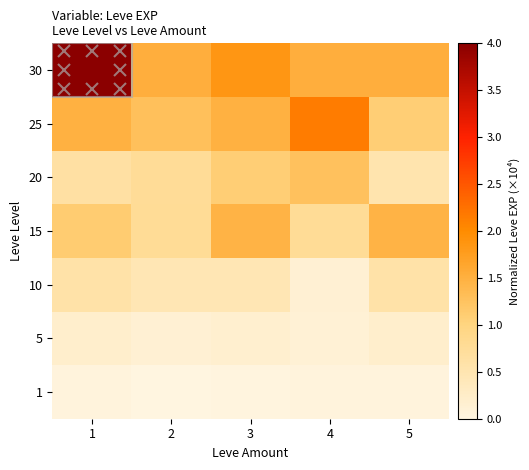

Reading left to right, transcribe all the data shown in this chart.

1: 1=0.0	2=0.0	3=0.0	4=0.0	5=0.0
5: 1=0.2	2=0.1	3=0.2	4=0.1	5=0.2
10: 1=0.6	2=0.5	3=0.5	4=0.1	5=0.6
15: 1=1.1	2=0.8	3=1.5	4=0.8	5=1.5
20: 1=0.6	2=0.8	3=1.1	4=1.3	5=0.5
25: 1=1.5	2=1.3	3=1.5	4=2.1	5=1.1
30: 1=4.0	2=1.5	3=1.9	4=1.5	5=1.5